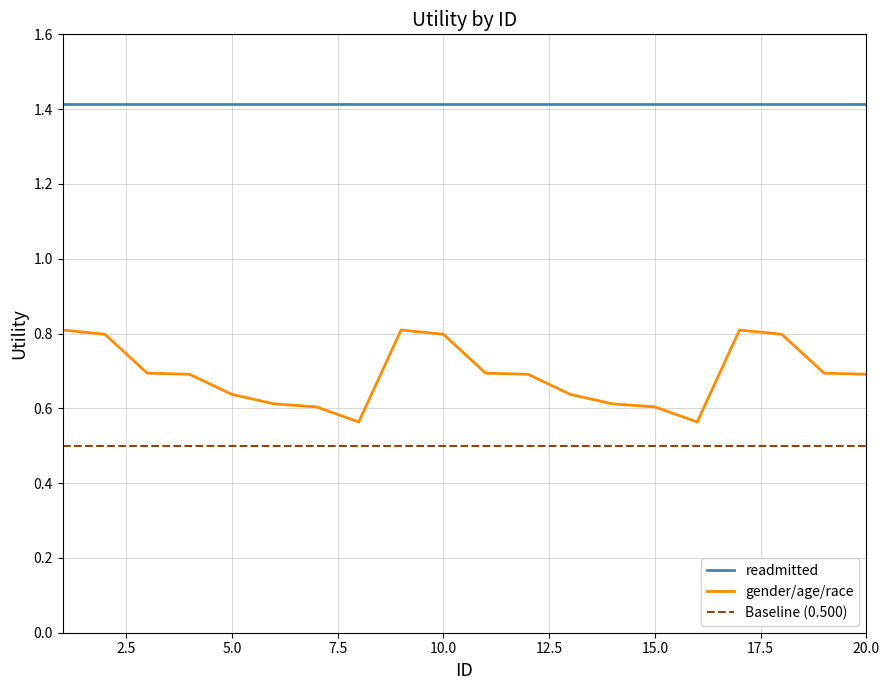

At which category does the chart reach its peak across all series?

1